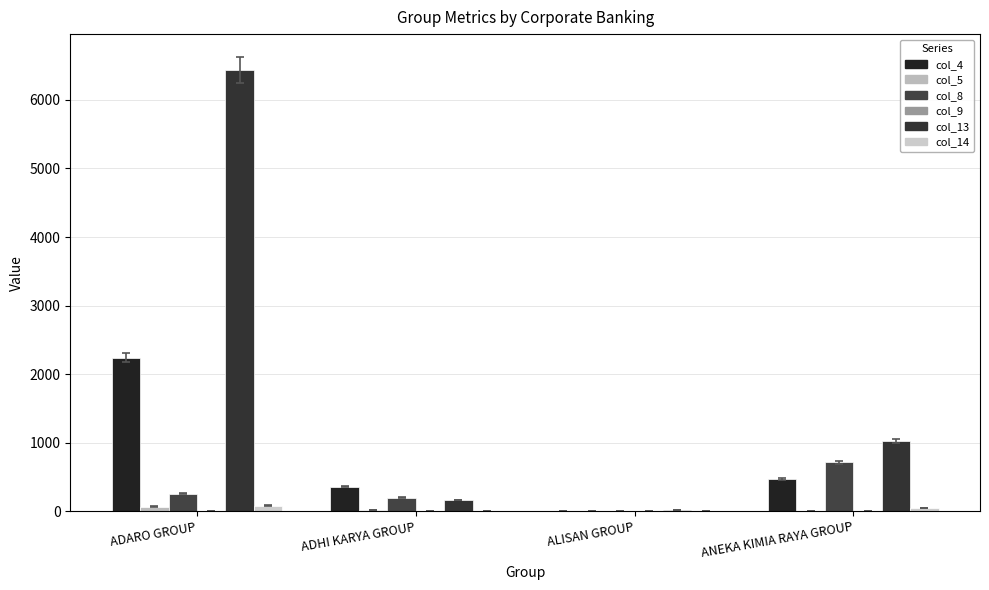

Which series has the largest range (max minus min)?

col_13